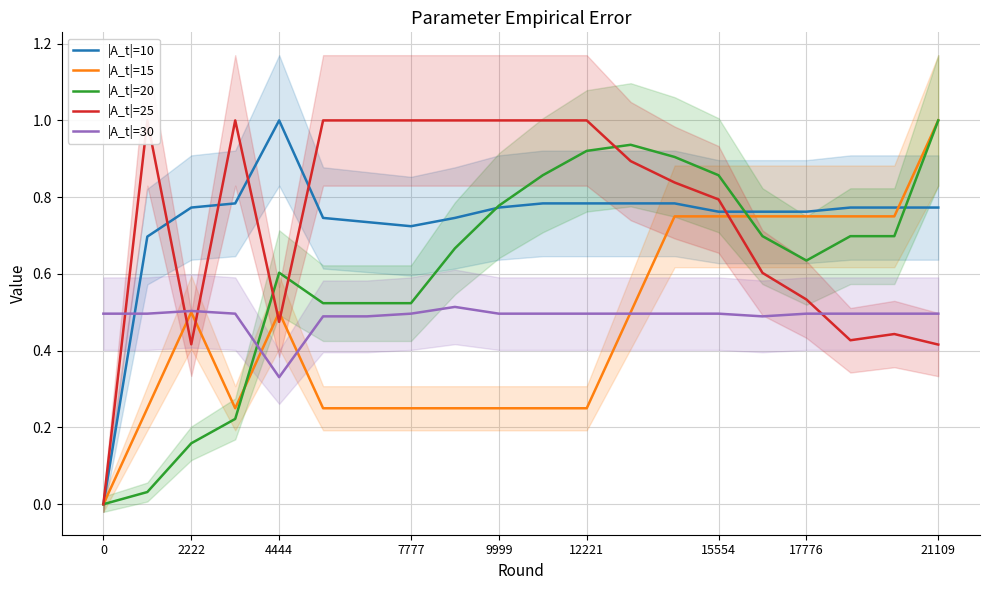

True or false: |A_t|=30 has a value of 0.5 at 21109.

True